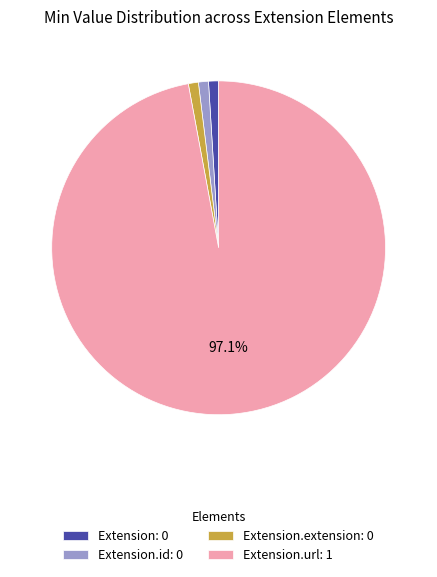

Between Extension.id: 0 and Extension.url: 1, which is larger?

Extension.url: 1